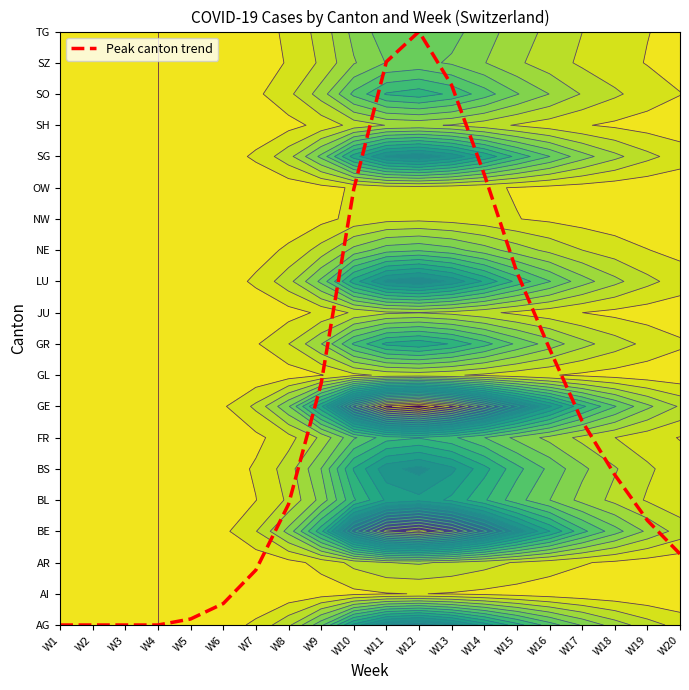

At which category does the chart reach its peak across all series?

W12